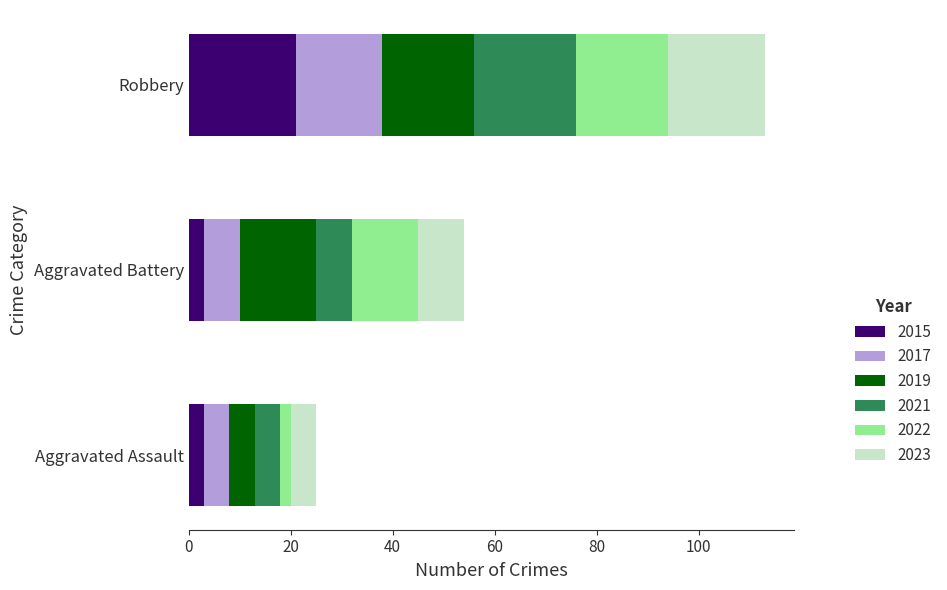

Is it true that 2015 equals 6 at Robbery?

False